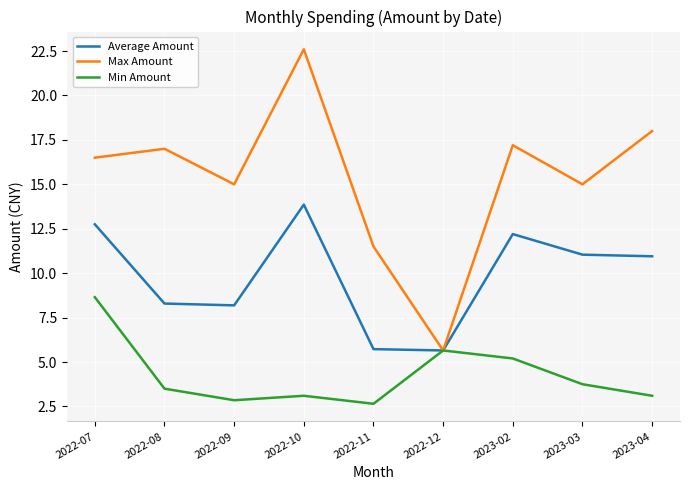

What position from the left is 2022-12?

6